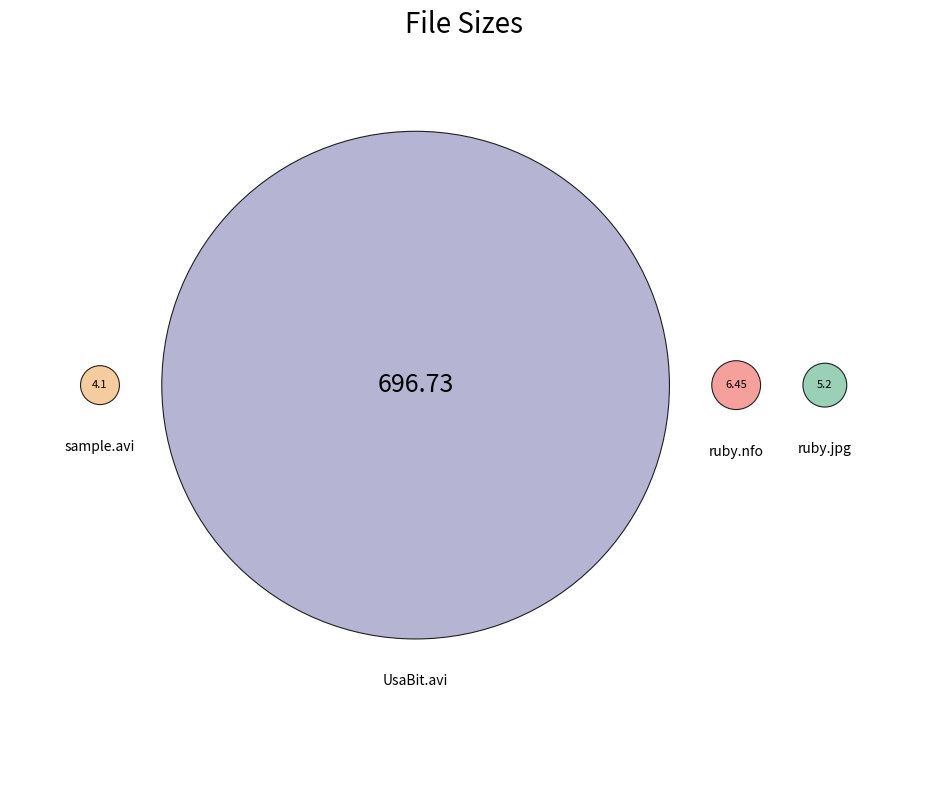

What is the change in value from UsaBit.com_ruby-expendables.avi to ruby-expendables.nfo?

-690.3